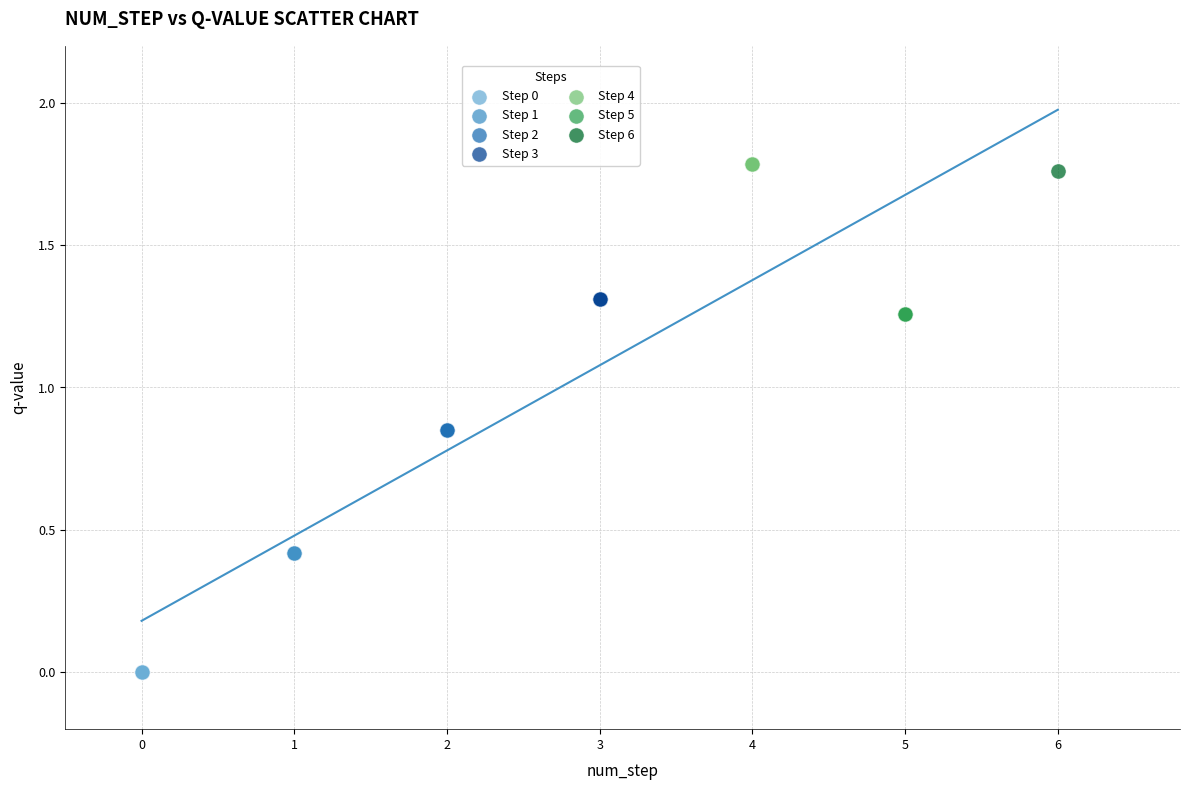

What are all the series names shown in the legend?

Step 0, Step 1, Step 2, Step 3, Step 4, Step 5, Step 6